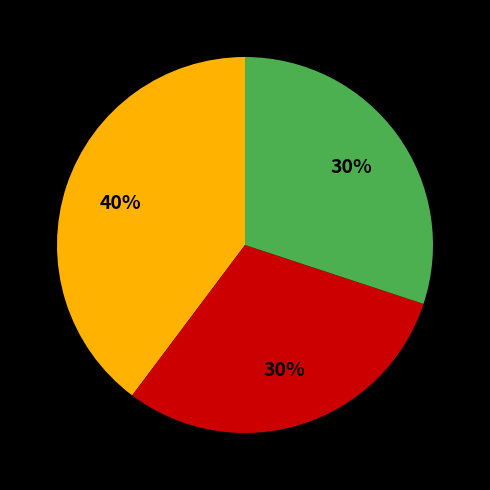

Does any single category account for the majority?

No